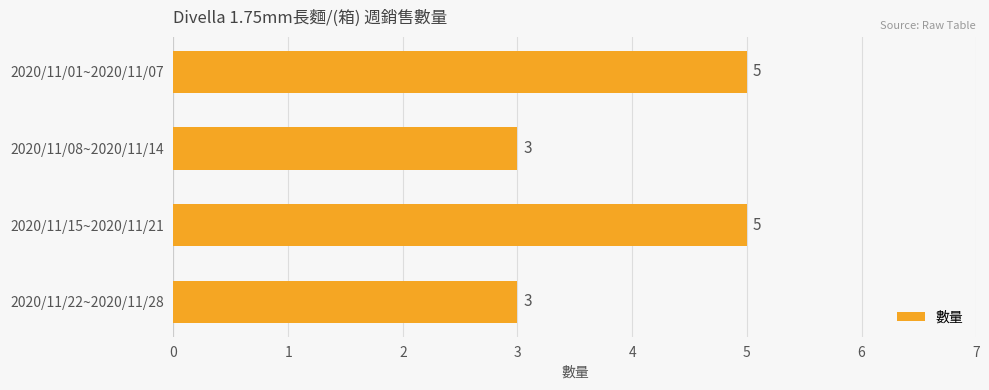

What is the sum of all values?

16